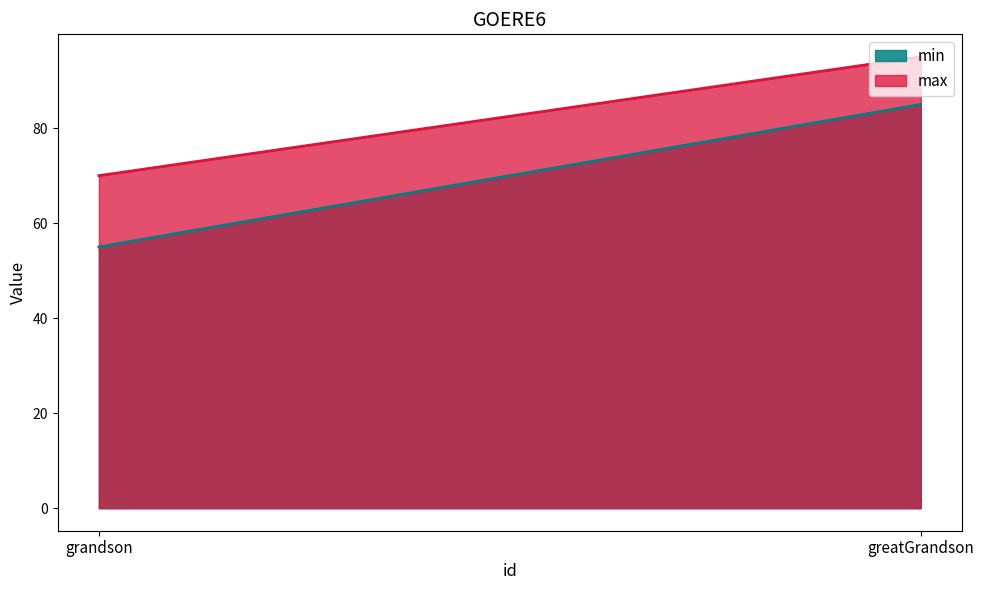

Rank the series at greatGrandson from highest to lowest value.

max, min